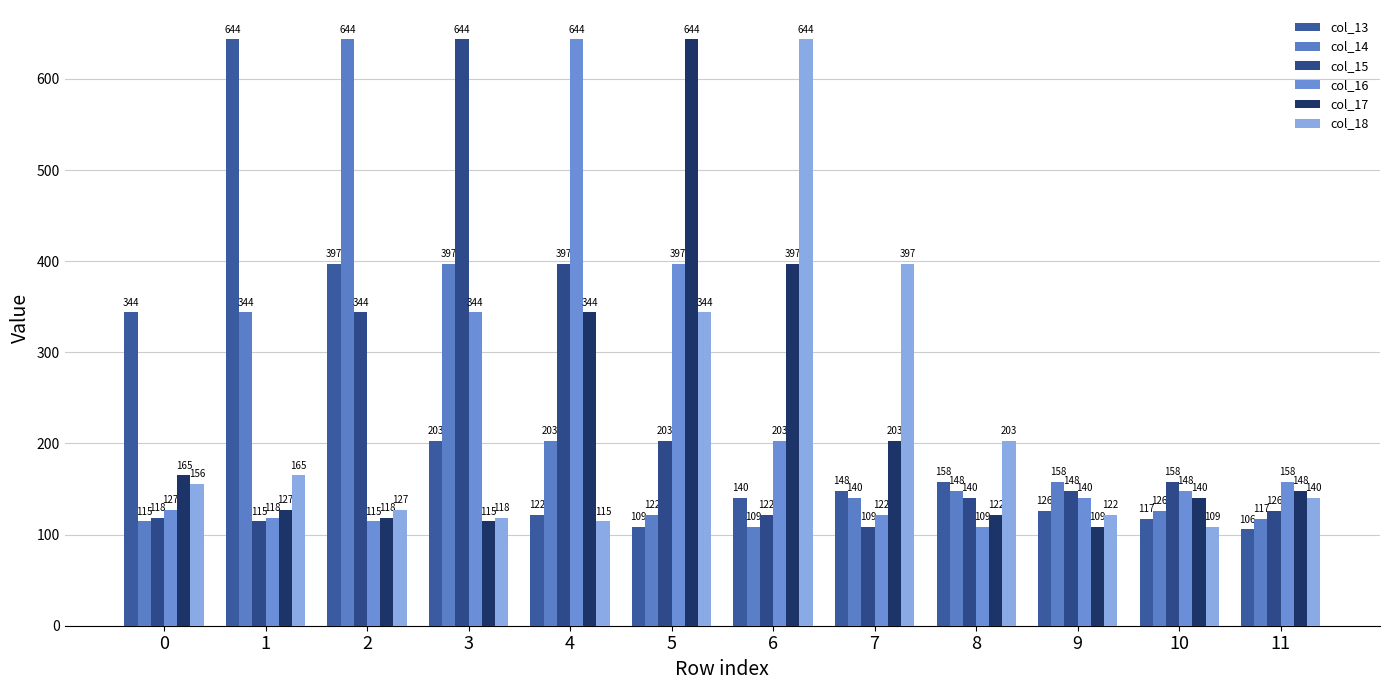

Count the number of data series in this chart.

6